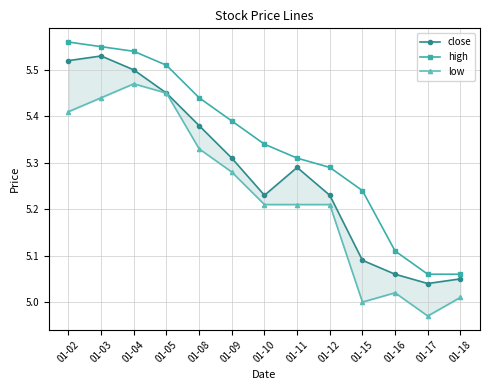

At which category is the sum across all series the highest?

01-03